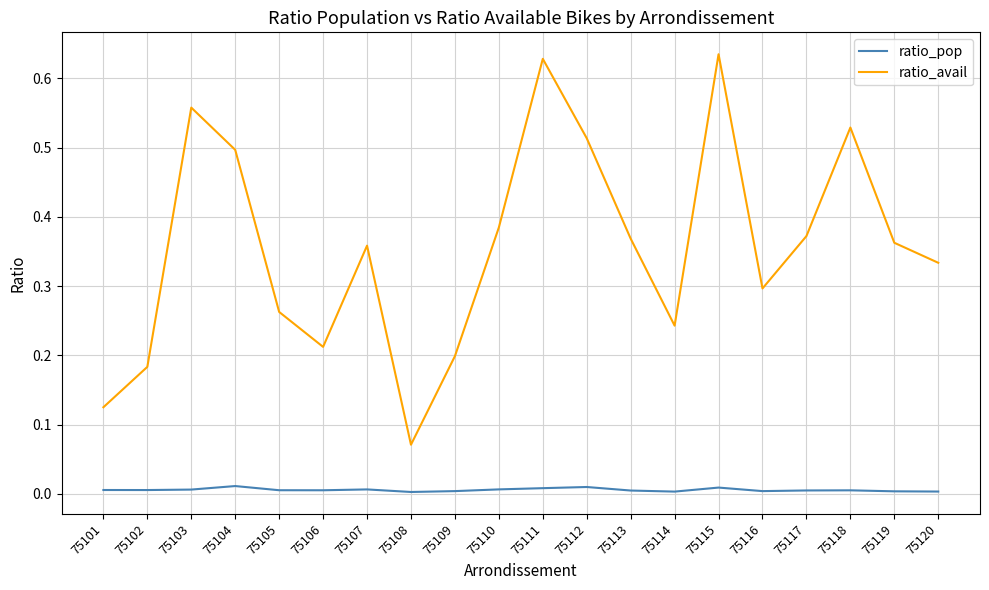

Which series has the widest spread of values?

ratio_avail